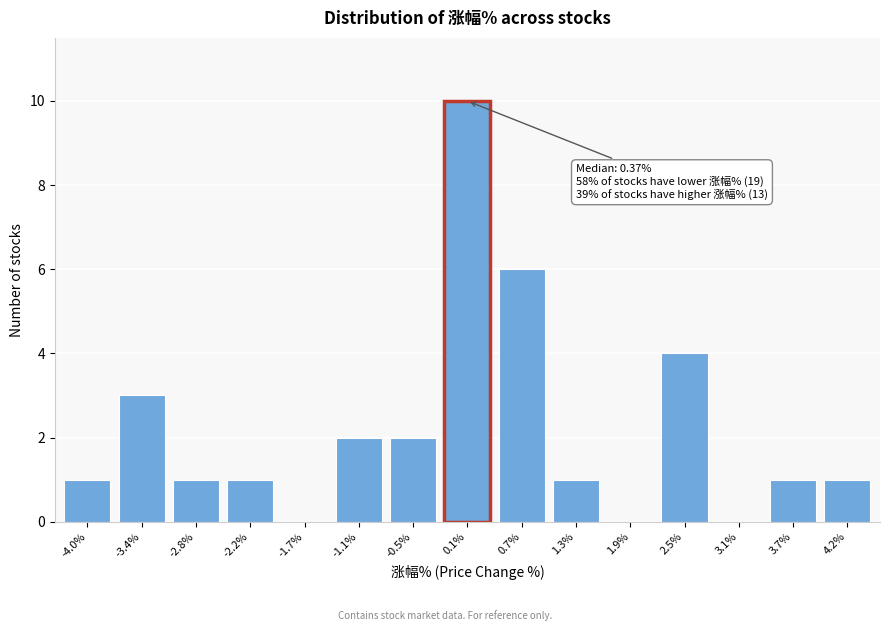

Reading left to right, transcribe all the data shown in this chart.

-4.0%=1	-3.4%=3	-2.8%=1	-2.2%=1	-1.7%=0	-1.1%=2	-0.5%=2	0.1%=10	0.7%=6	1.3%=1	1.9%=0	2.5%=4	3.1%=0	3.7%=1	4.2%=1